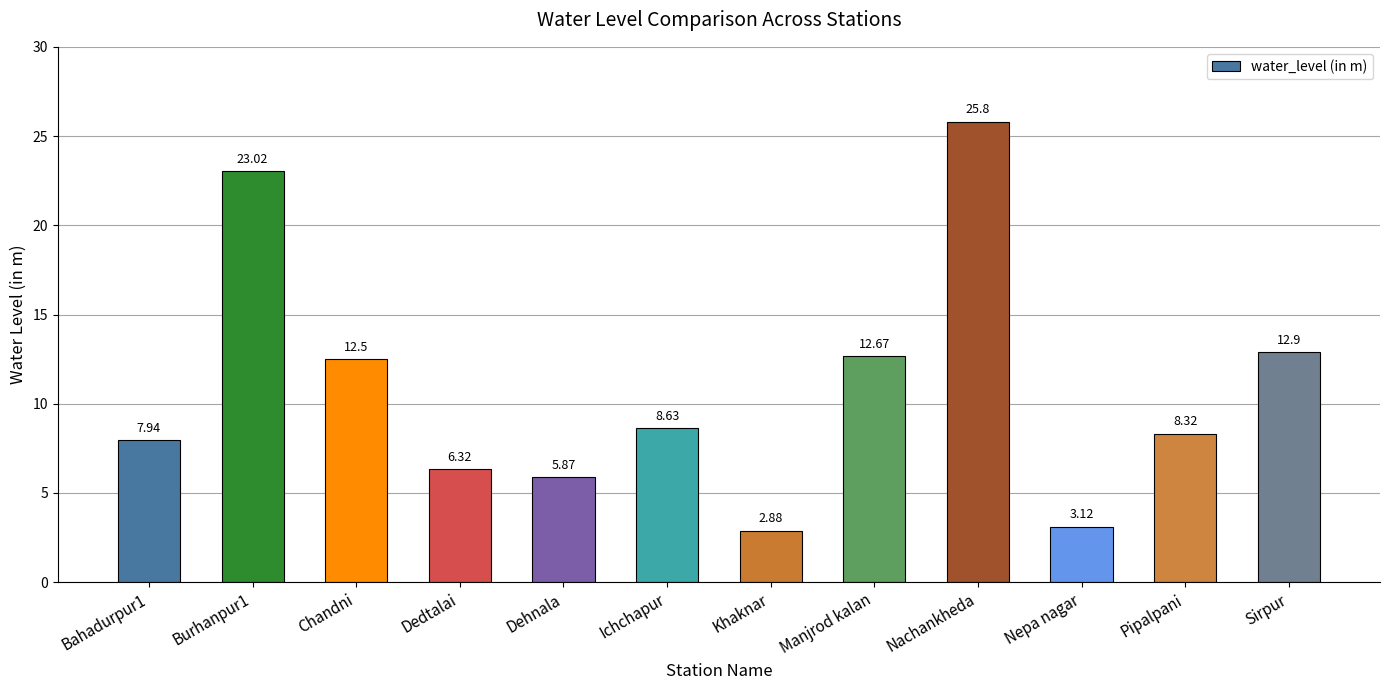

List the labels in order of value, largest first.

Nachankheda, Burhanpur1, Sirpur, Manjrod kalan, Chandni, Ichchapur, Pipalpani, Bahadurpur1, Dedtalai, Dehnala, Nepa nagar, Khaknar